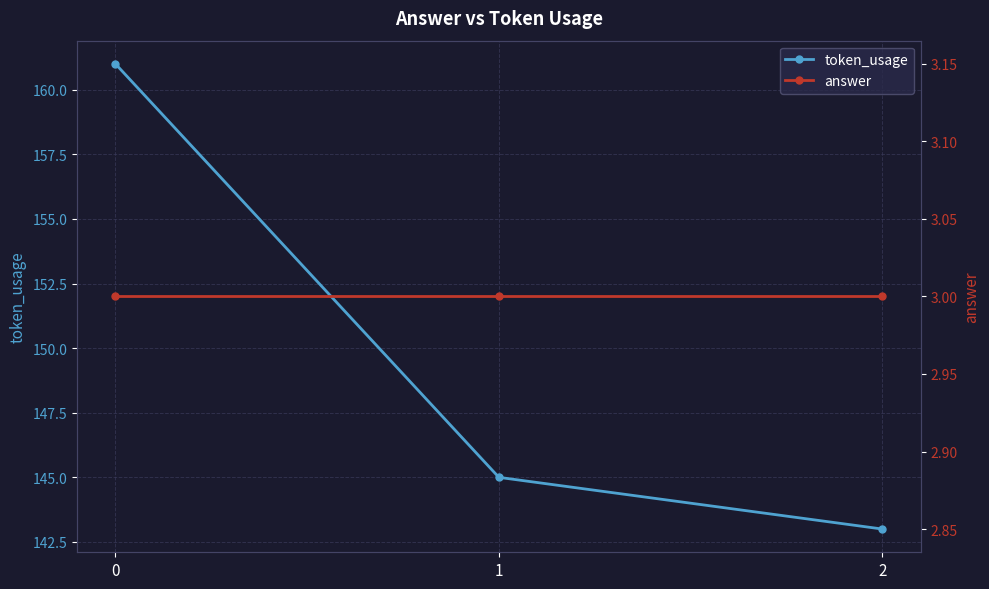

What is the lowest value of the token_usage series?

143